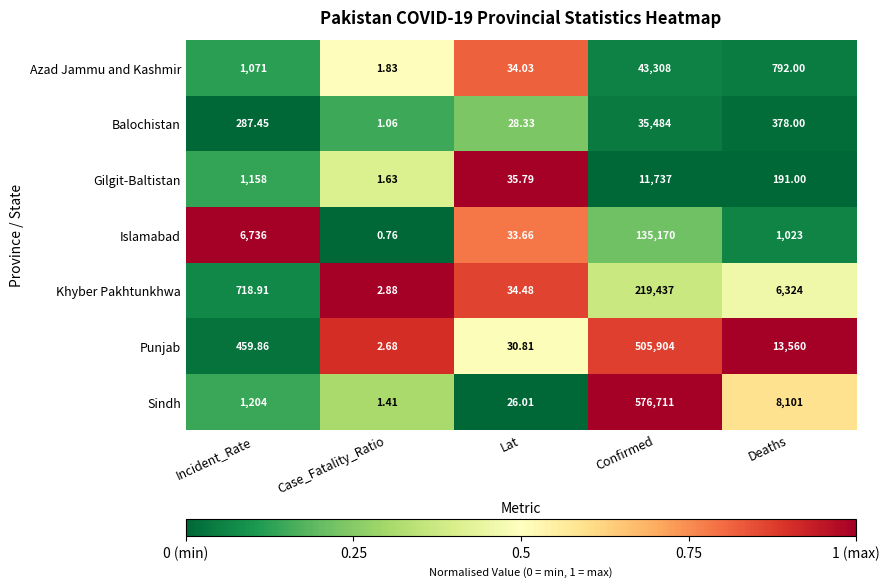

At how many categories does at least one series exceed 0?

5